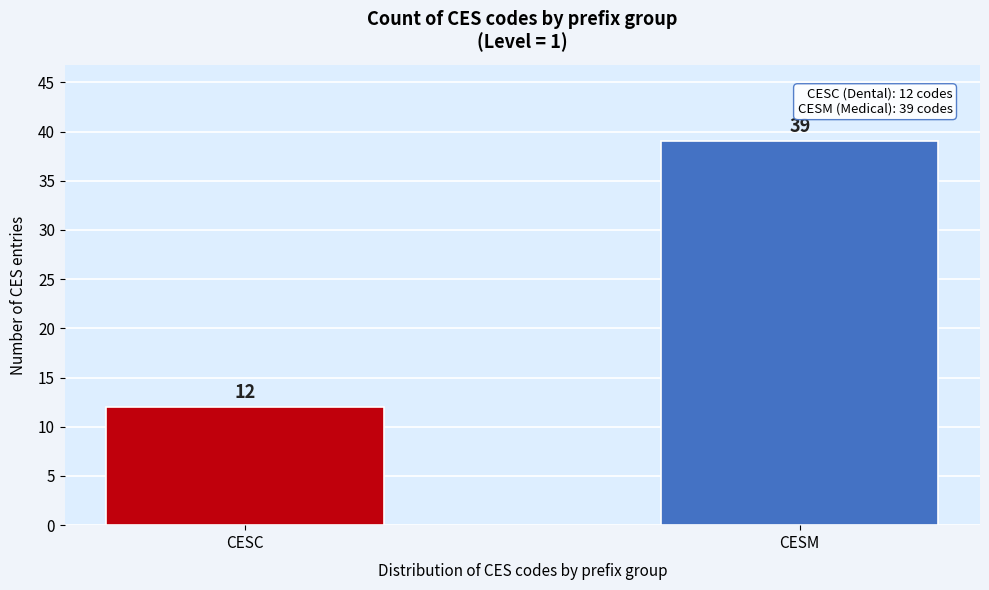

Reading right to left, transcribe all the data shown in this chart.

39	12